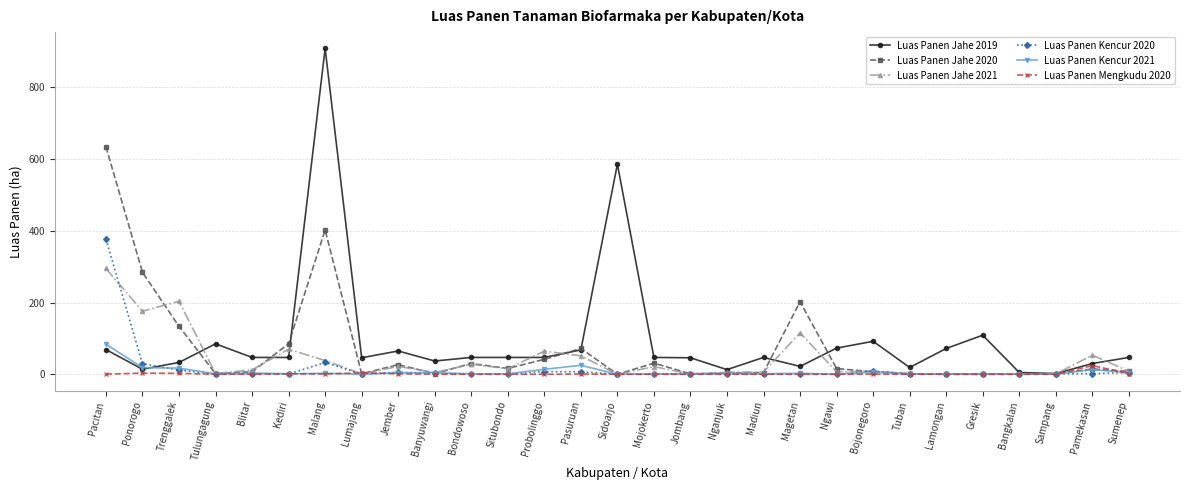

What is the label of the 2nd point from the right?

Pamekasan